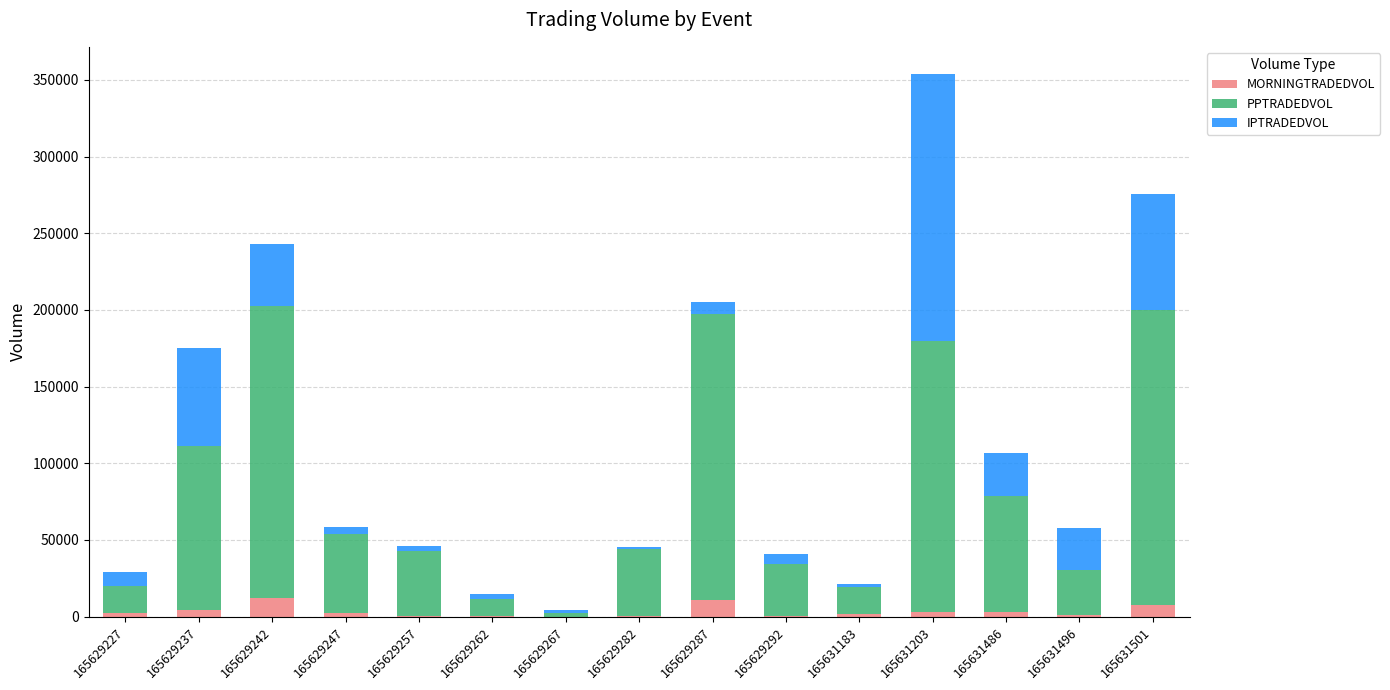

What is the highest value of the MORNINGTRADEDVOL series?

12033.5